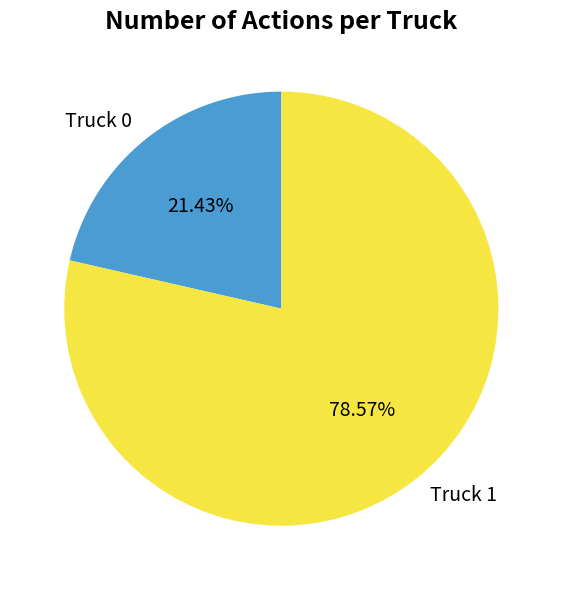

What is the smallest slice in the pie chart?

Truck 0